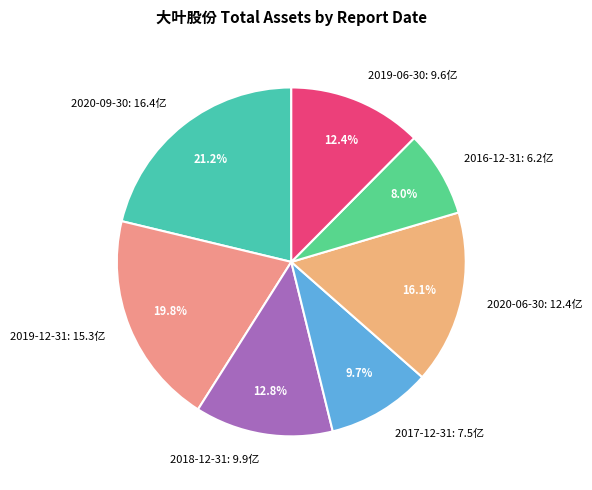

To the nearest percent, what is the average slice percentage?

14%